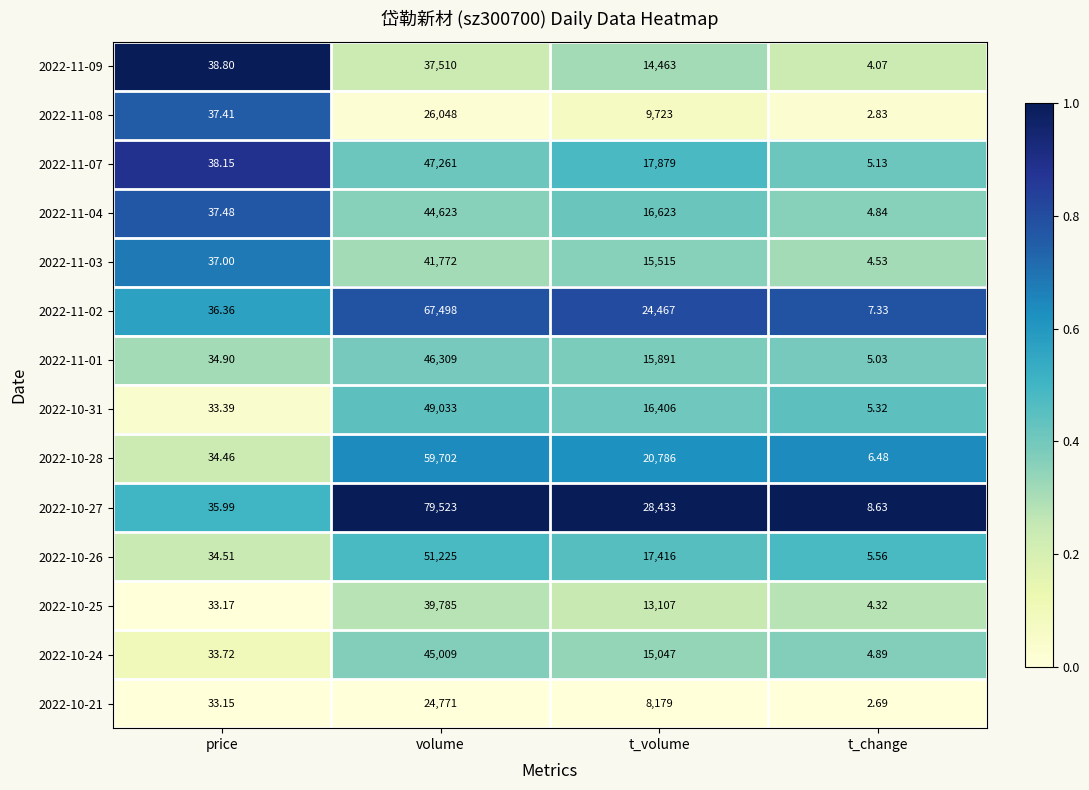

What is the total value across all series at t_change?

71.7